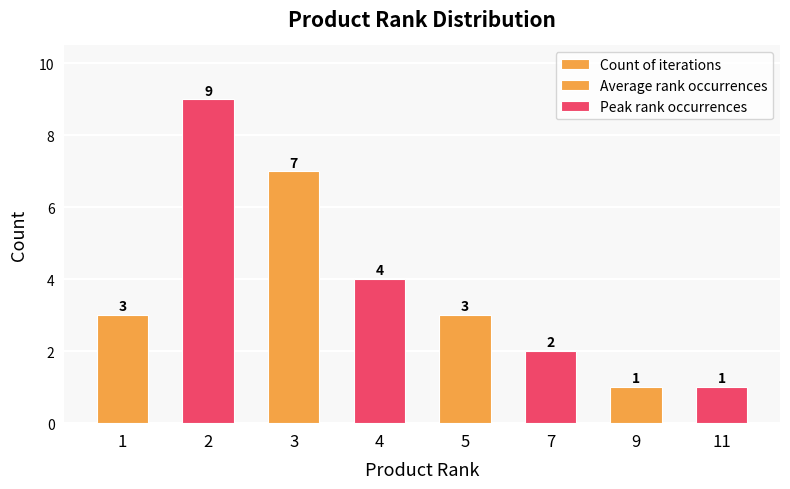

Where is the data nearest to the value 5?

4